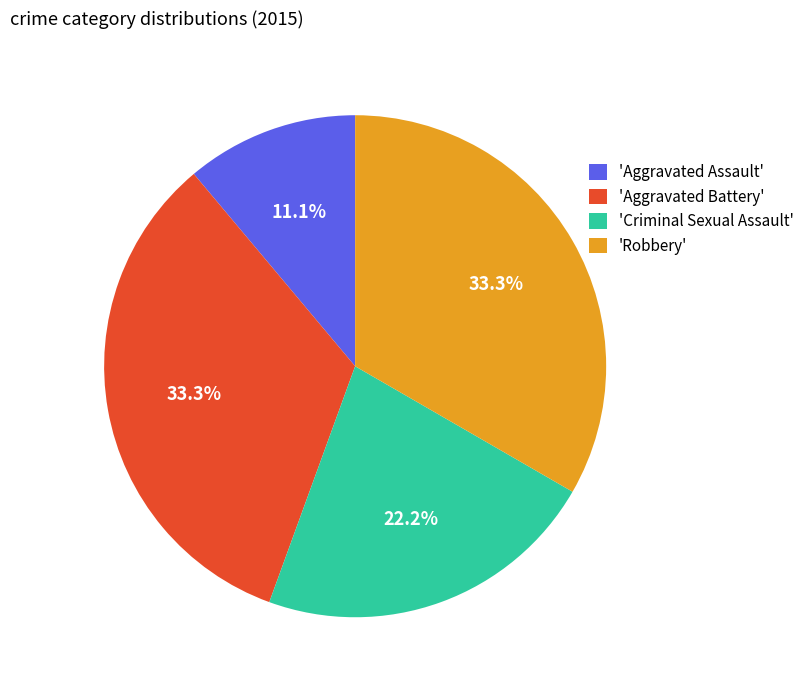

Combined, do 'Criminal Sexual Assault' and 'Robbery' account for over 50%?

Yes